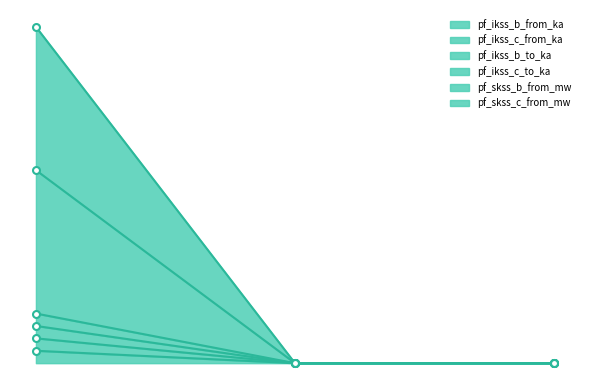

Reading left to right, what are all the values shown in this chart?

pf_ikss_b_from_ka: Line_0=7.4	Line_1=0.0	Line_2=0.0
pf_ikss_c_from_ka: Line_0=11.1	Line_1=0.0	Line_2=0.0
pf_ikss_b_to_ka: Line_0=3.7	Line_1=0.0	Line_2=0.0
pf_ikss_c_to_ka: Line_0=100.5	Line_1=0.0	Line_2=0.0
pf_skss_b_from_mw: Line_0=14.8	Line_1=0.0	Line_2=0.0
pf_skss_c_from_mw: Line_0=57.7	Line_1=0.0	Line_2=0.0